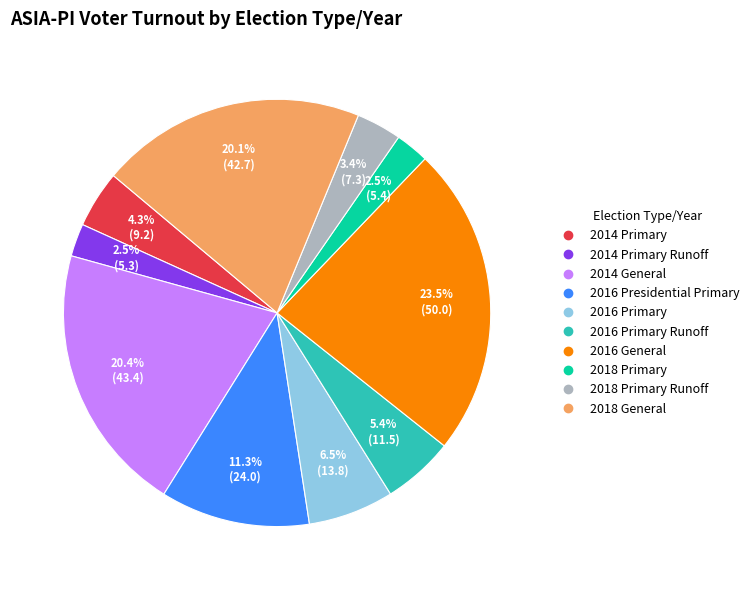

To the nearest percent, what is the difference between the largest and smallest slice percentages?

21%